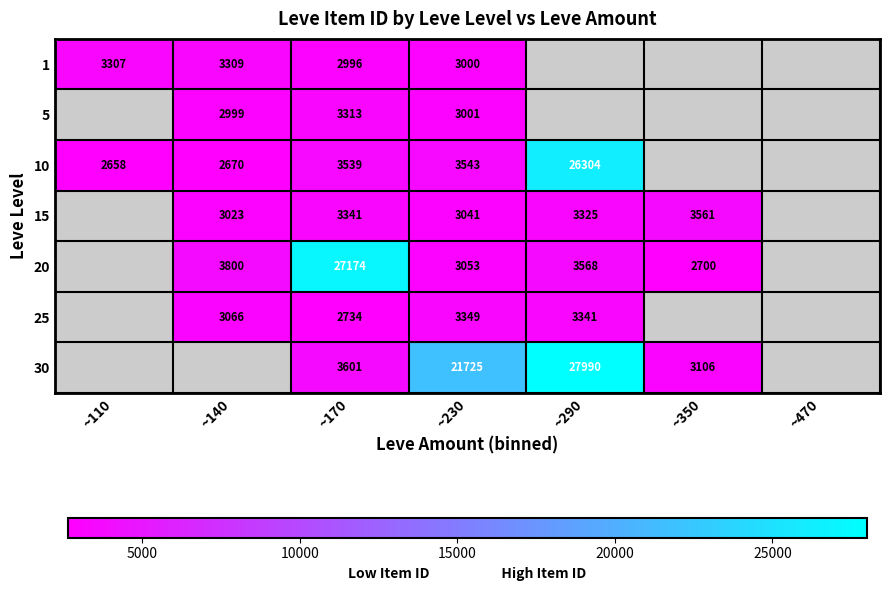

Is the value of 15 at ~170 greater than the value of 10 at ~290?

No